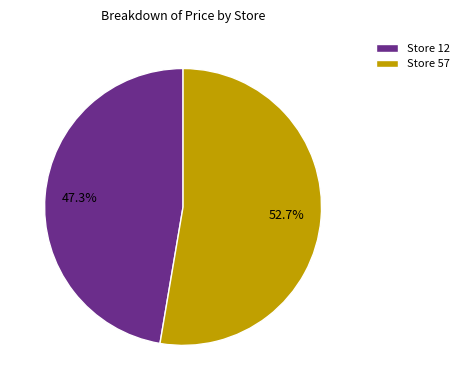

Rank the categories by value from highest to lowest.

Store 57, Store 12